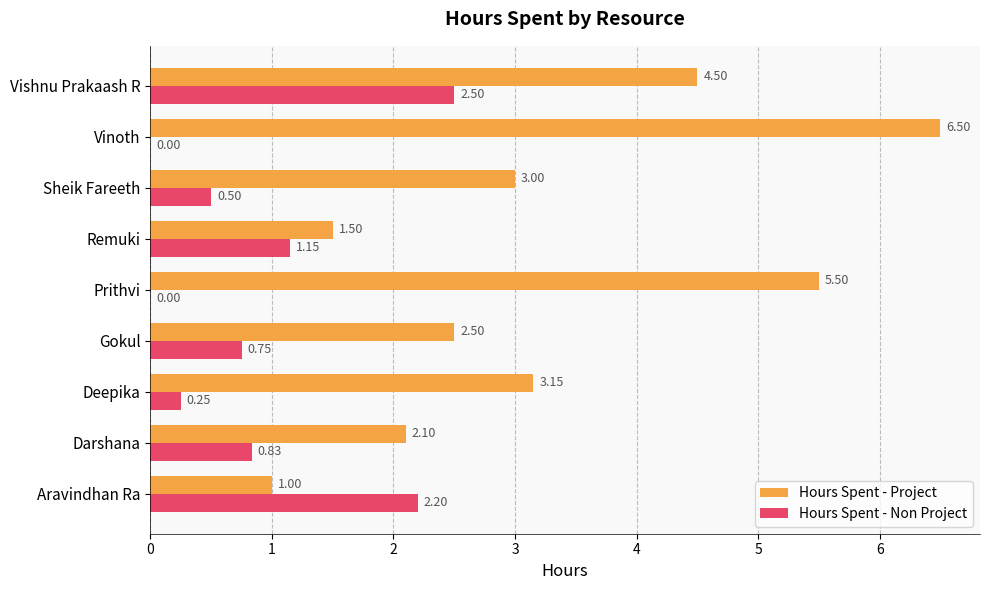

Where is Hours Spent - Non Project nearest to the value 1?

Remuki